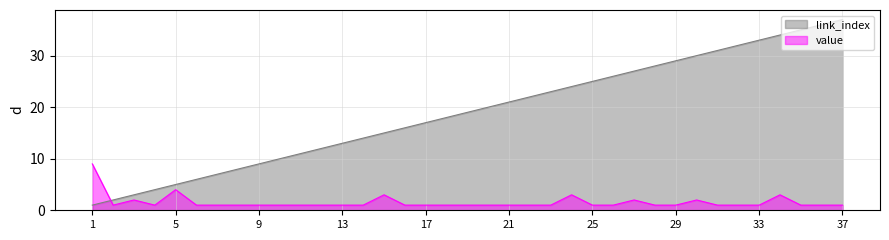

Between 12 and 25, which series saw the biggest shift?

link_index